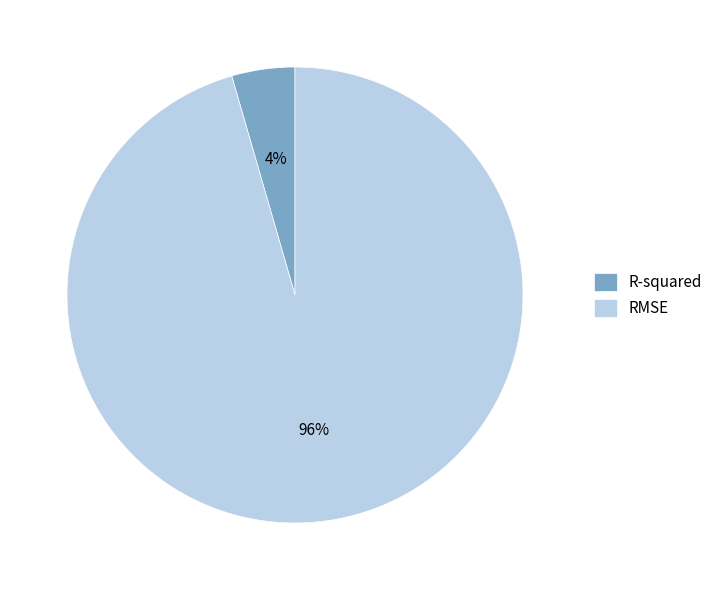

Rank the categories by value from highest to lowest.

RMSE, R-squared